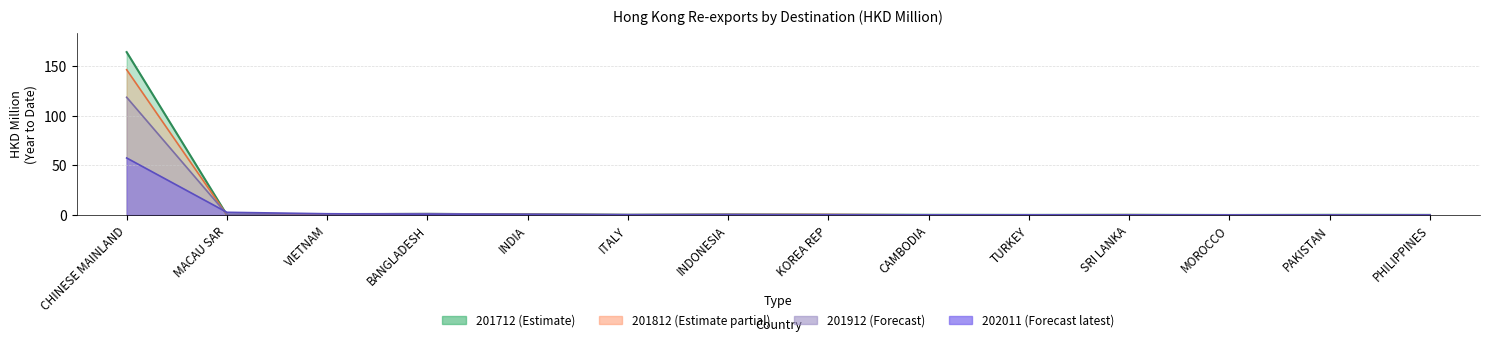

How many intersections are there between 201712 and 201812?

8